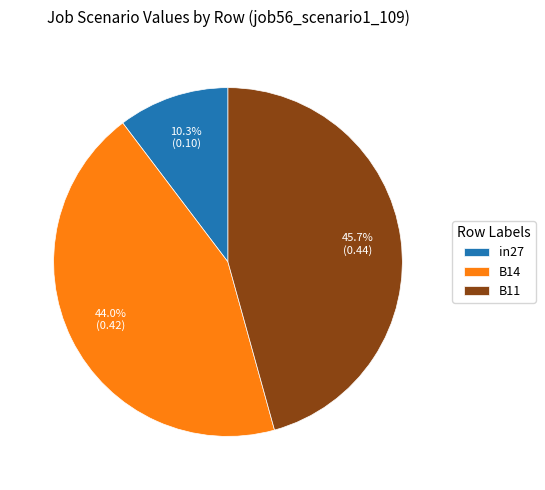

True or false: in27 accounts for 10% of the total.

True